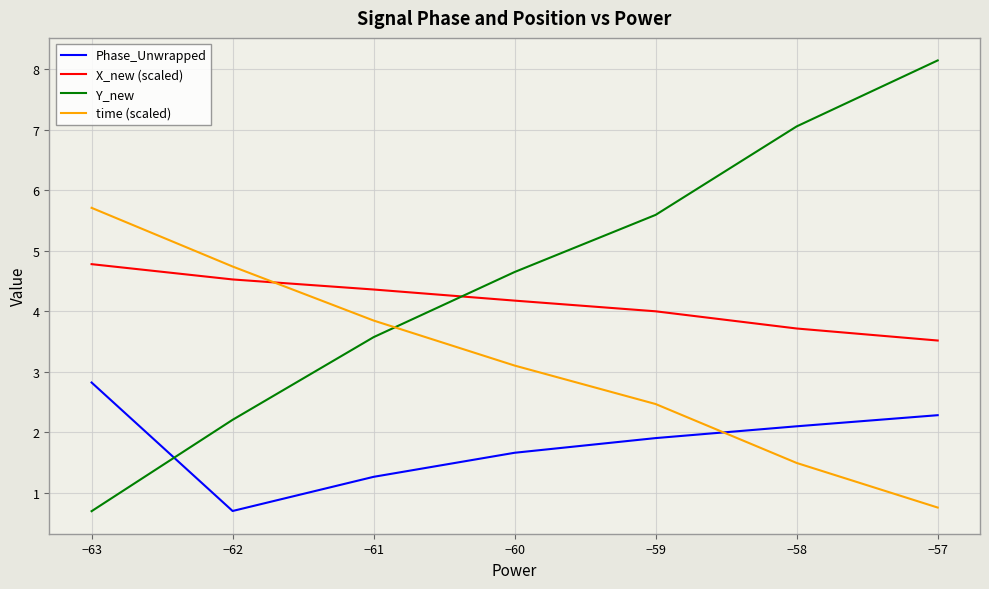

What is the spread (max minus min) of values at −61?

3.1